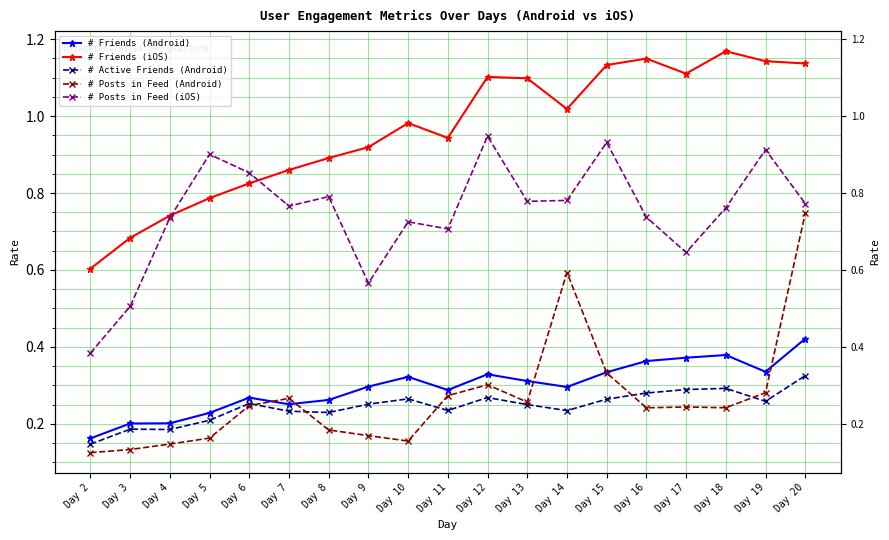

The value of # Active Friends (Android) at Day 8 is 0.4. True or false?

False